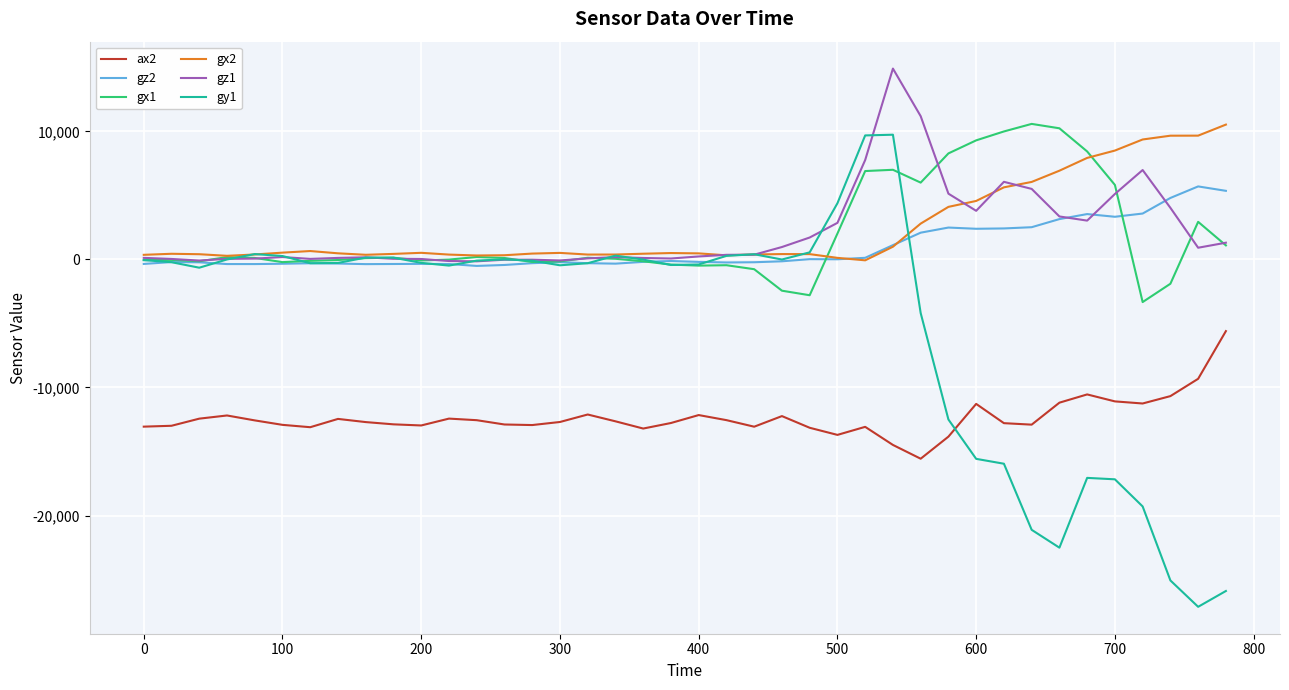

True or false: ax2 and gz1 cross at least once.

False